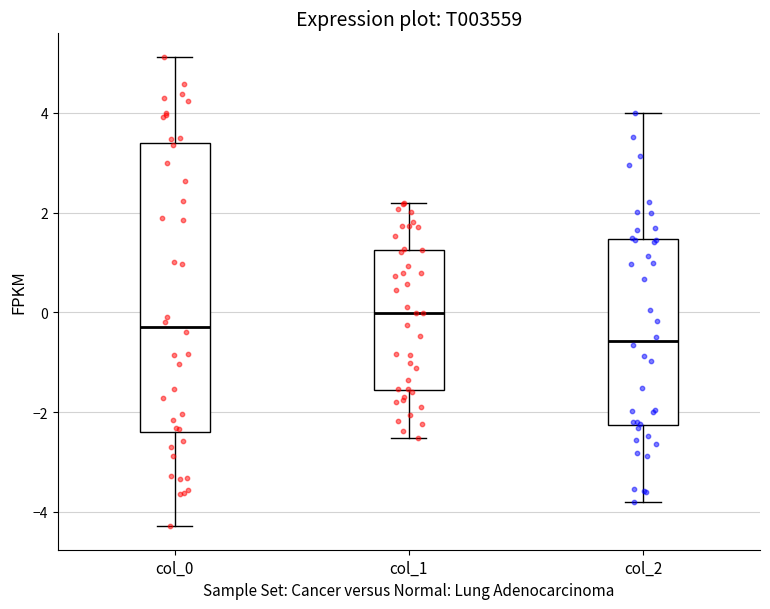

Reading left to right, transcribe this box plot: for each box, give where its median line is, the range the box spans, and where its two whiskers end, as read against the y-axis. The values are not printed on the chart, so give them approximately, as read against the axis.

col_0: median -0.2, box -2.4 to 3.4, whiskers -4.2 to 5.2
col_1: median 0.0, box -1.6 to 1.2, whiskers -2.6 to 2.2
col_2: median -0.6, box -2.2 to 1.4, whiskers -3.8 to 4.0